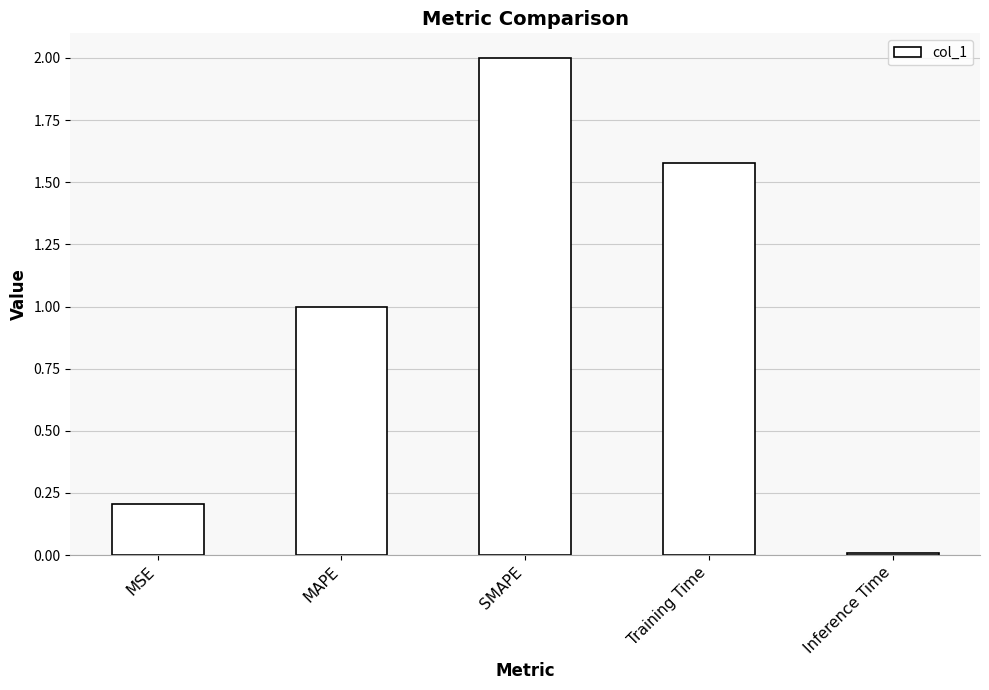

What is the difference between the maximum and second lowest values?

1.8